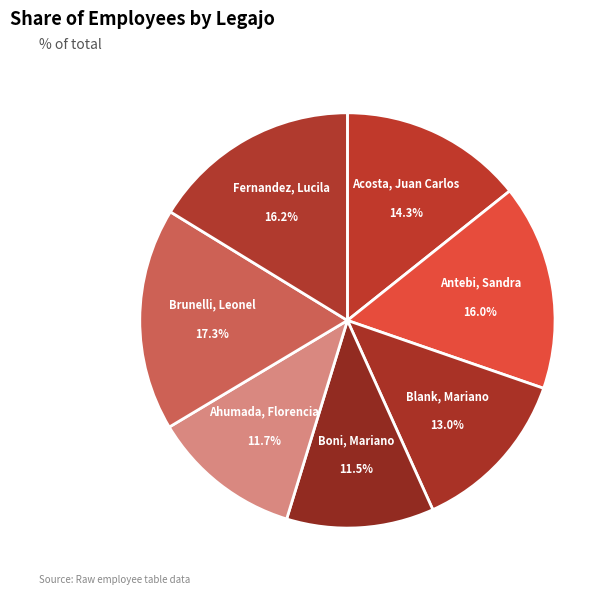

How much of the chart is everything except Blank, Mariano?

87.0%